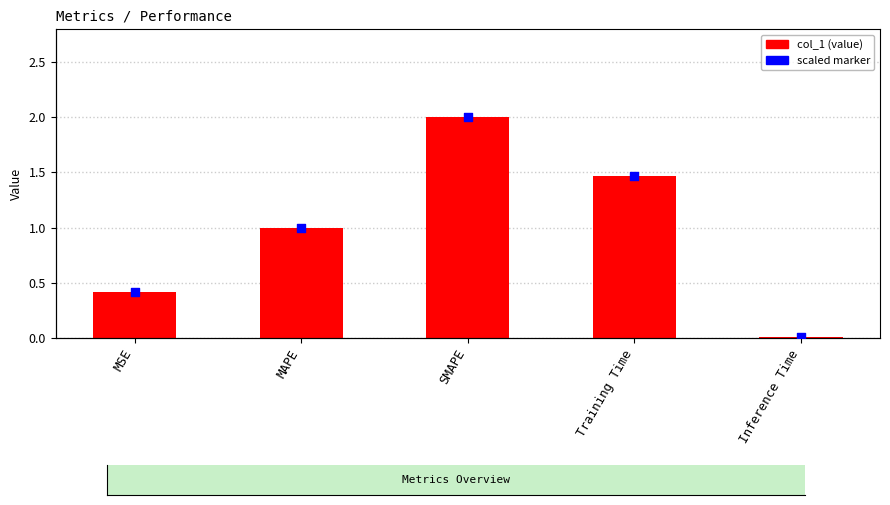

Which series reaches the maximum Y coordinate?

scaled marker